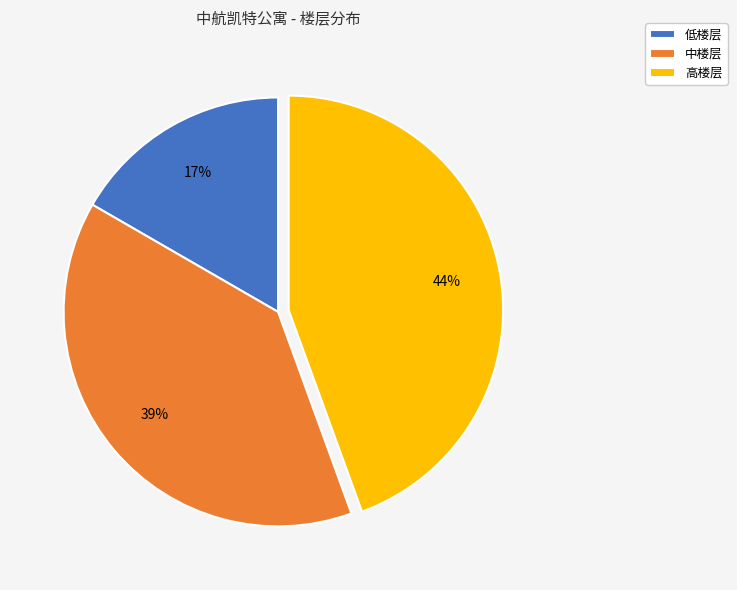

To the nearest percent, what is the combined percentage of 高楼层 and 中楼层?

83%